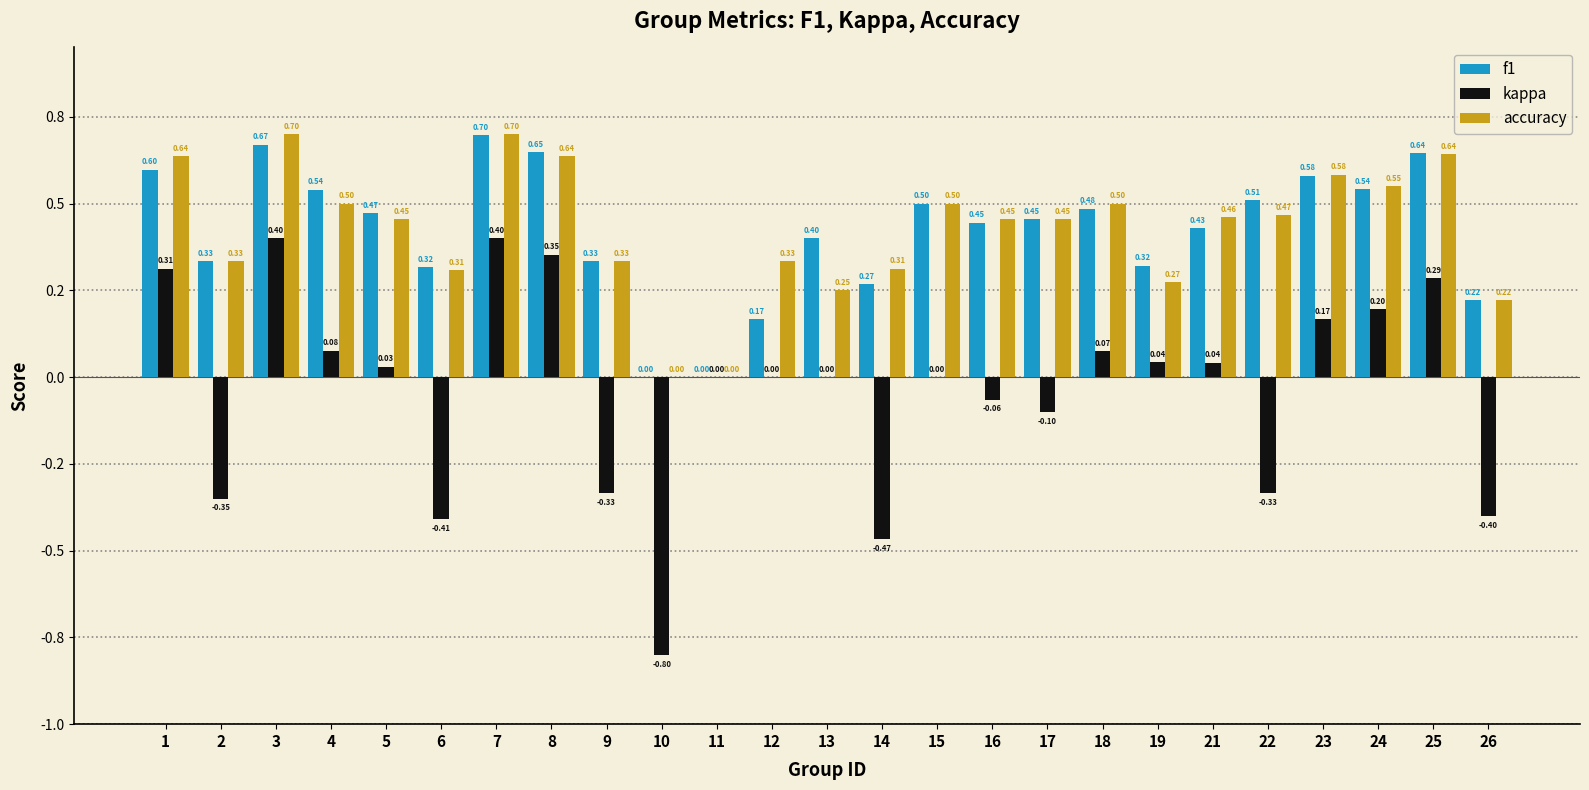

Reading left to right, what are all the values shown in this chart?

f1: 1=0.6	2=0.3	3=0.7	4=0.5	5=0.5	6=0.3	7=0.7	8=0.6	9=0.3	10=0.0	11=0.0	12=0.2	13=0.4	14=0.3	15=0.5	16=0.4	17=0.5	18=0.5	19=0.3	21=0.4	22=0.5	23=0.6	24=0.5	25=0.6	26=0.2
kappa: 1=0.3	2=-0.3	3=0.4	4=0.1	5=0.0	6=-0.4	7=0.4	8=0.4	9=-0.3	10=-0.8	11=0.0	12=0.0	13=0.0	14=-0.5	15=0.0	16=-0.1	17=-0.1	18=0.1	19=0.0	21=0.0	22=-0.3	23=0.2	24=0.2	25=0.3	26=-0.4
accuracy: 1=0.6	2=0.3	3=0.7	4=0.5	5=0.5	6=0.3	7=0.7	8=0.6	9=0.3	10=0.0	11=0.0	12=0.3	13=0.2	14=0.3	15=0.5	16=0.5	17=0.5	18=0.5	19=0.3	21=0.5	22=0.5	23=0.6	24=0.6	25=0.6	26=0.2